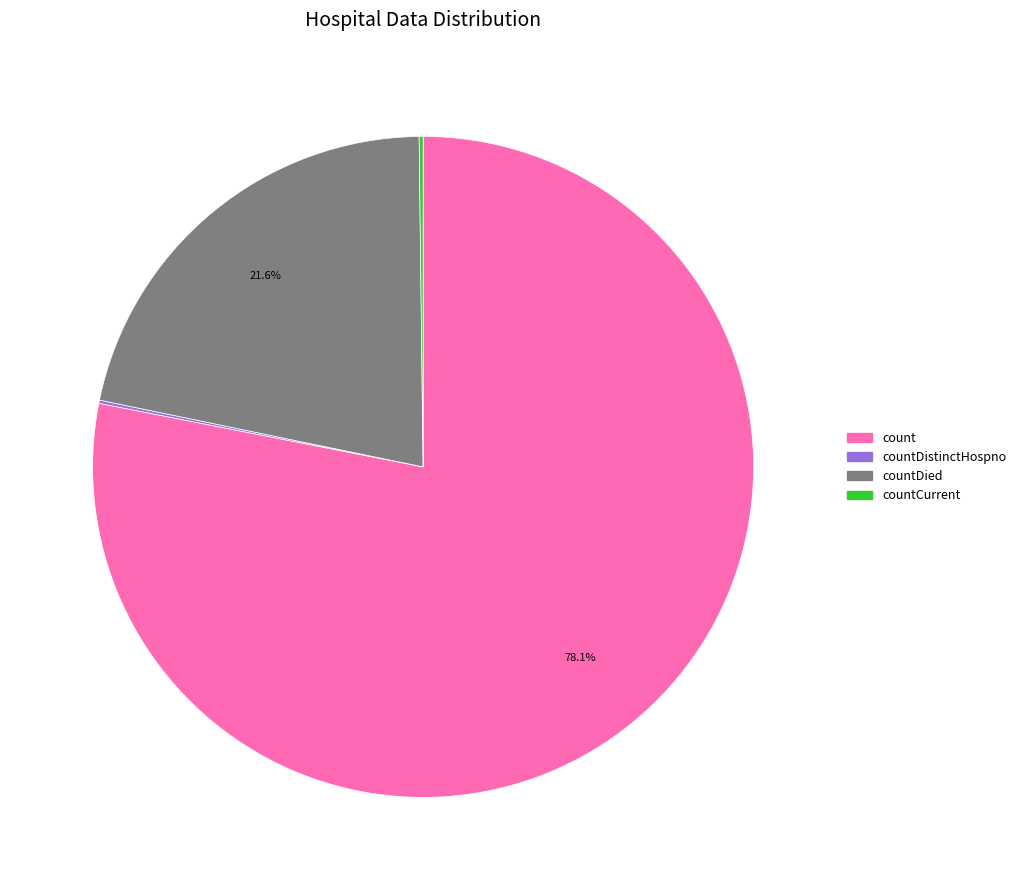

Which category has the biggest portion of the pie?

count